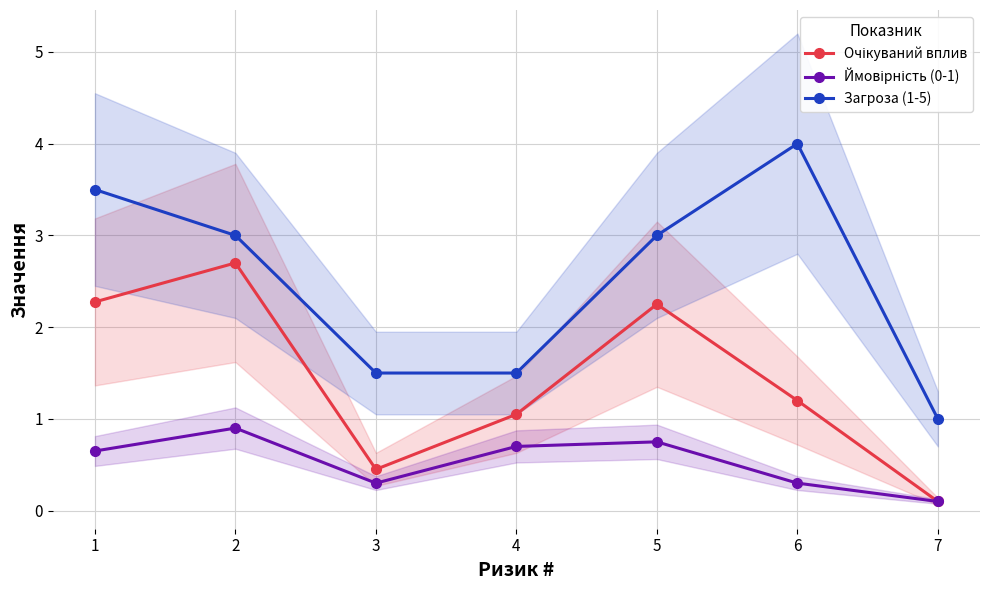

In Ймовірність (0-1), how many points are lower than both neighbors (excluding endpoints)?

1